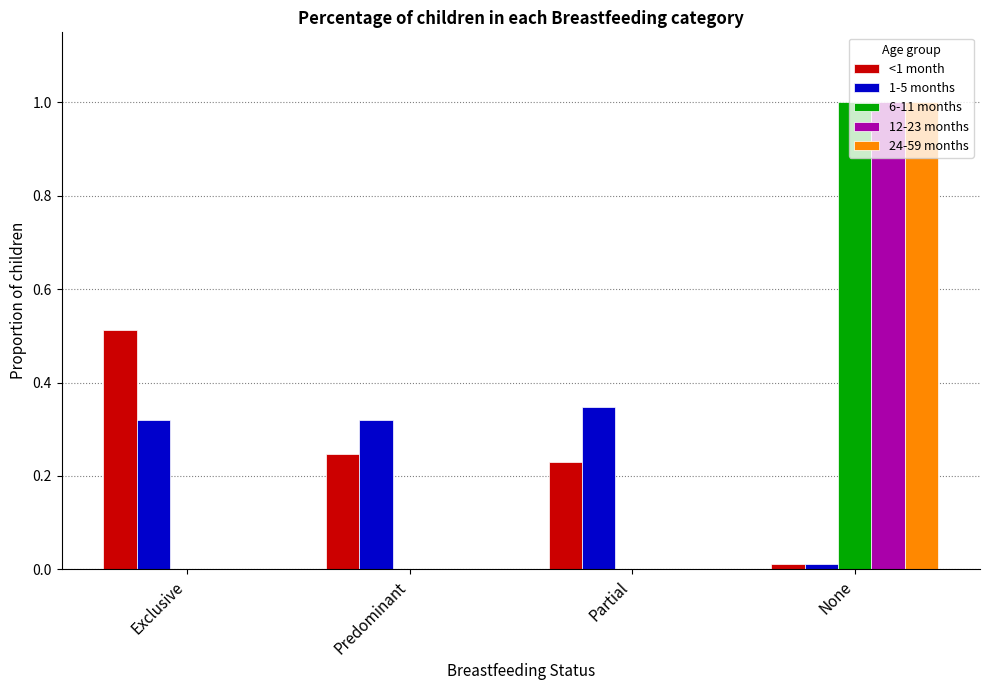

Between Exclusive and Predominant, which series saw the biggest shift?

<1 month